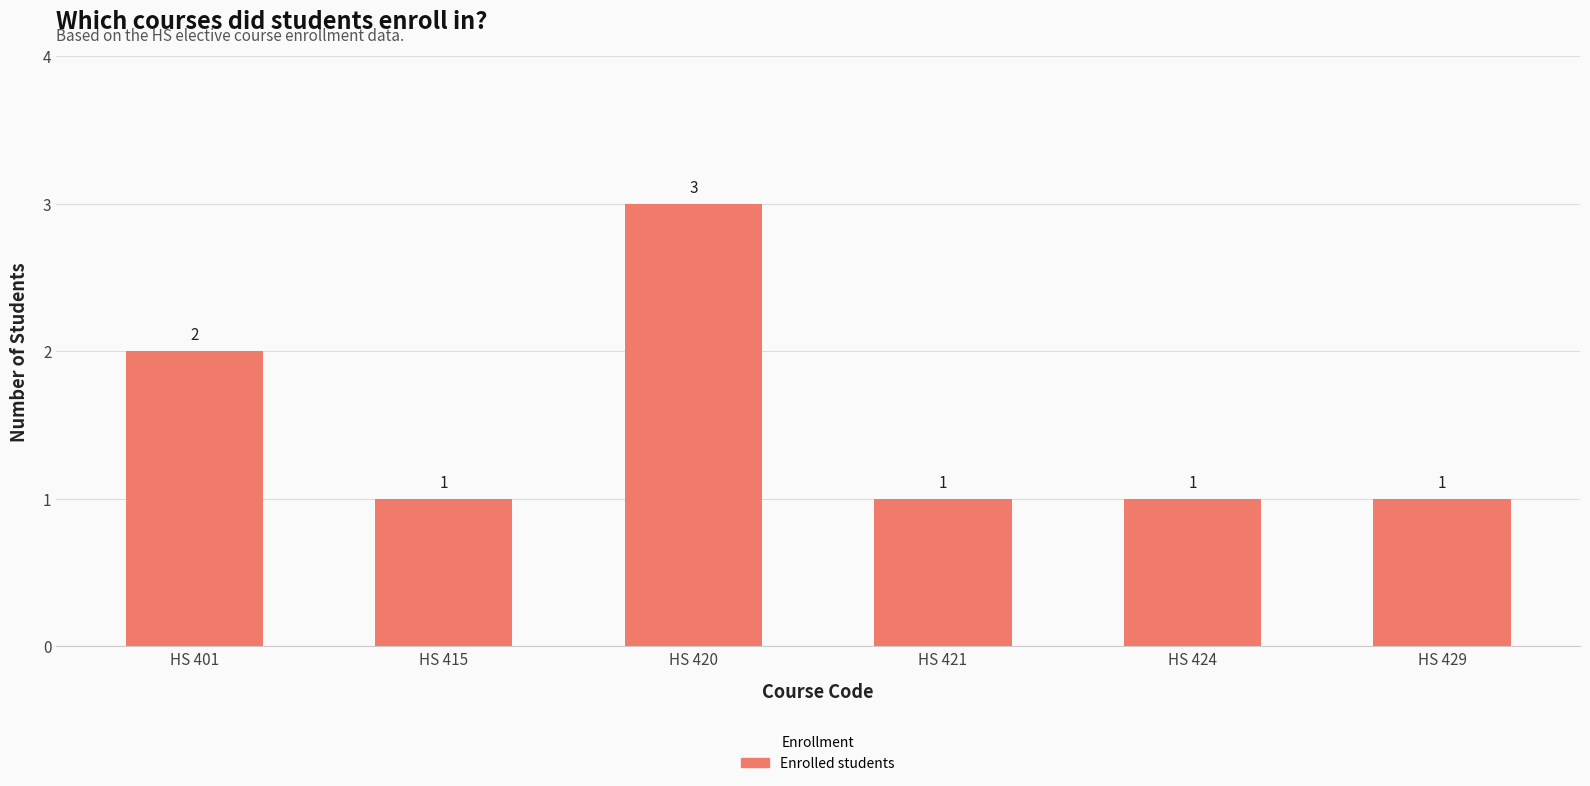

What is the value of the 3rd bar from the left?

3